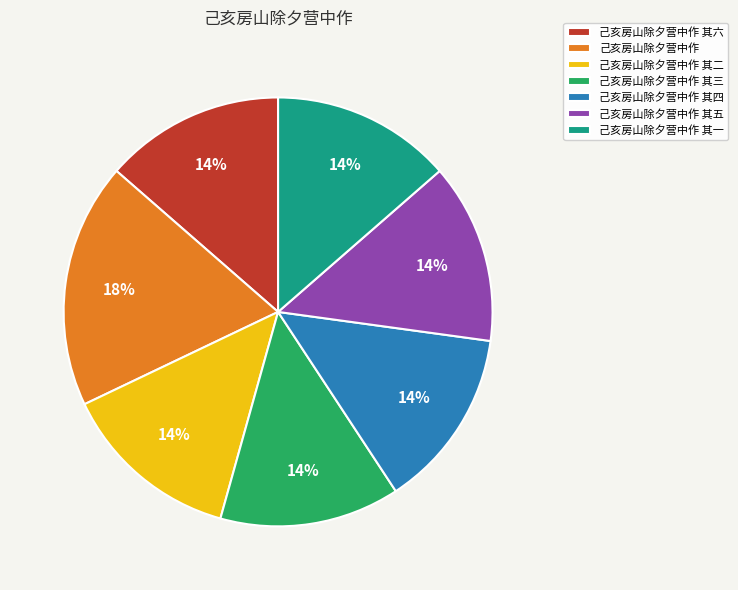

To the nearest percent, what is the combined percentage of 己亥房山除夕营中作 其三 and 己亥房山除夕营中作 其六?

27%